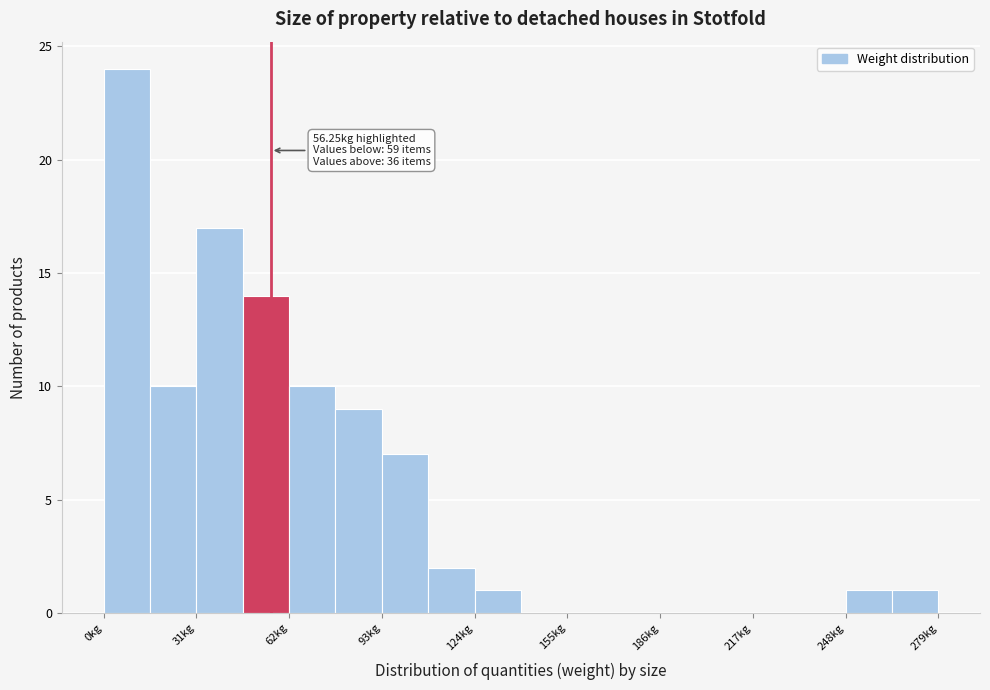

Read against the x-axis, roughly where is the centre of the tallest bar?

10